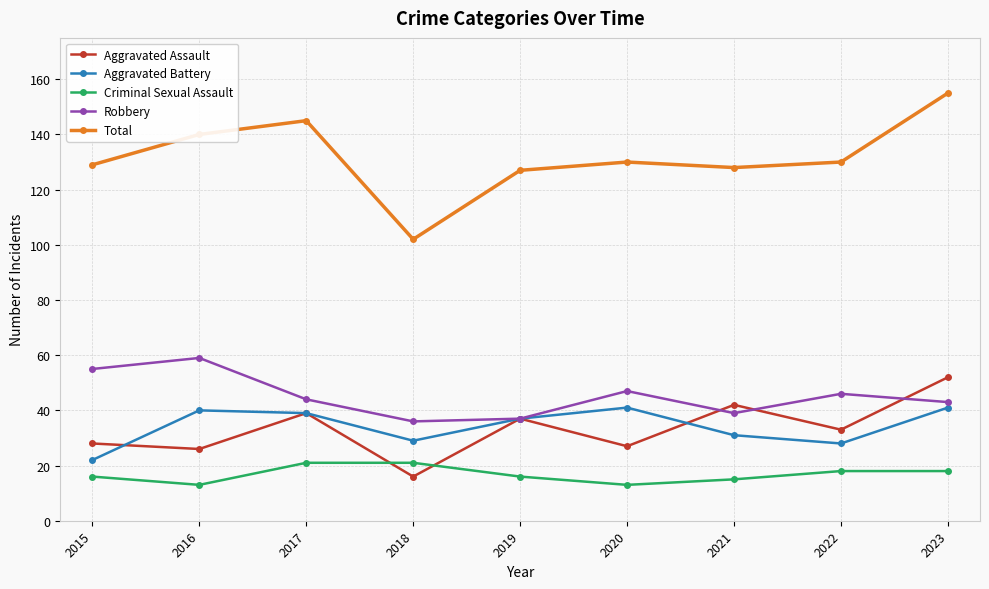

Which series changed the most between 2015 and 2016?

Aggravated Battery